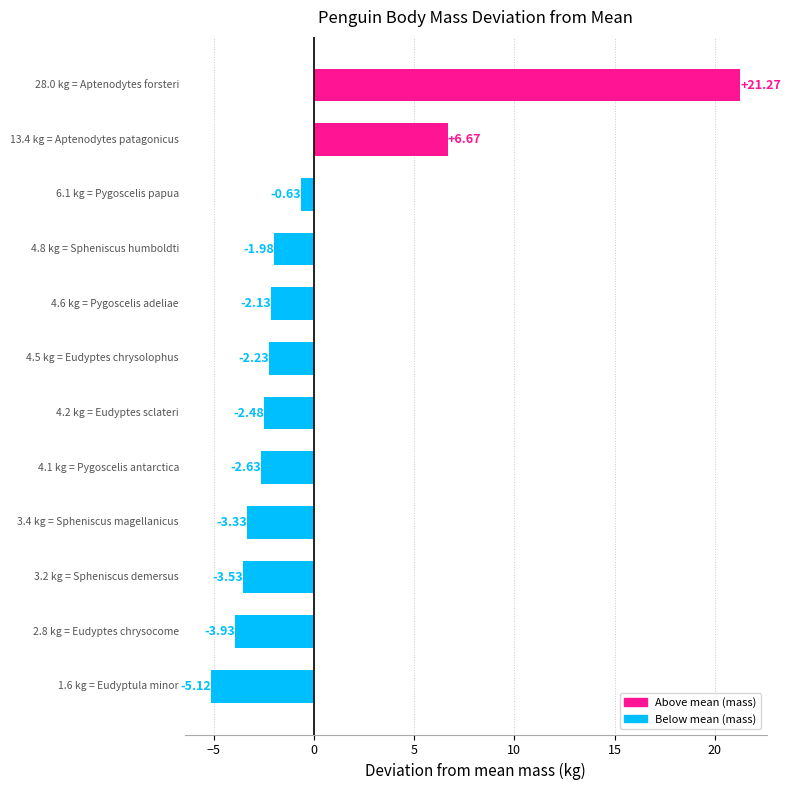

What is the difference between the maximum and minimum values?

26.4